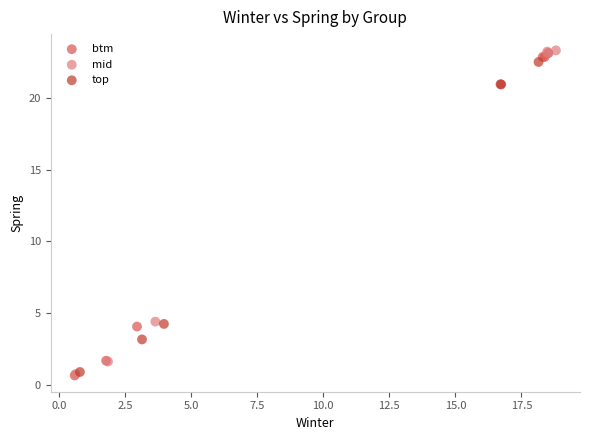

What are all the series names shown in the legend?

btm, mid, top